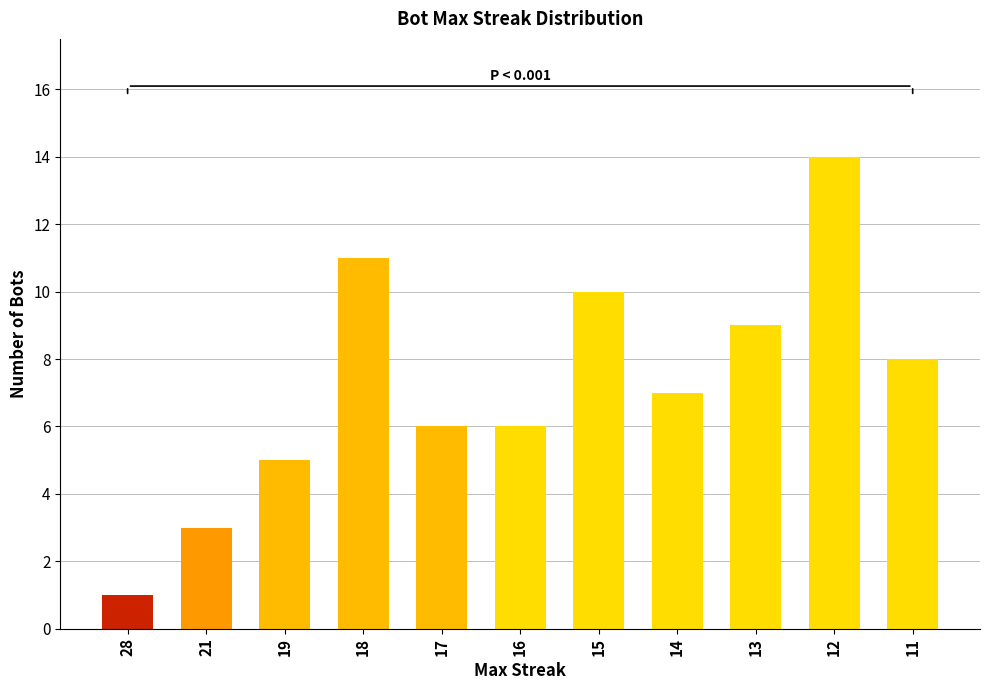

Reading left to right, transcribe all the data shown in this chart.

1	3	5	11	6	6	10	7	9	14	8